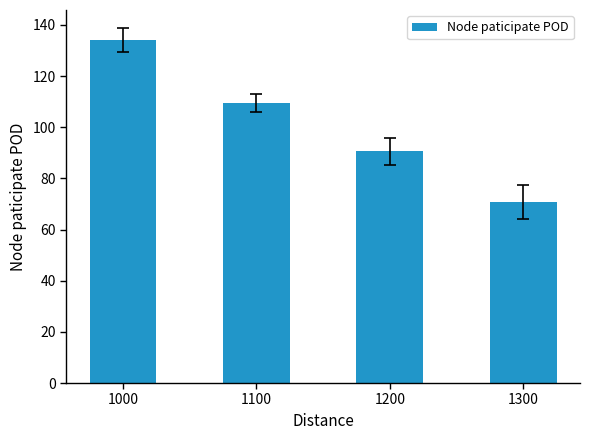

How many bars are there in total?

4